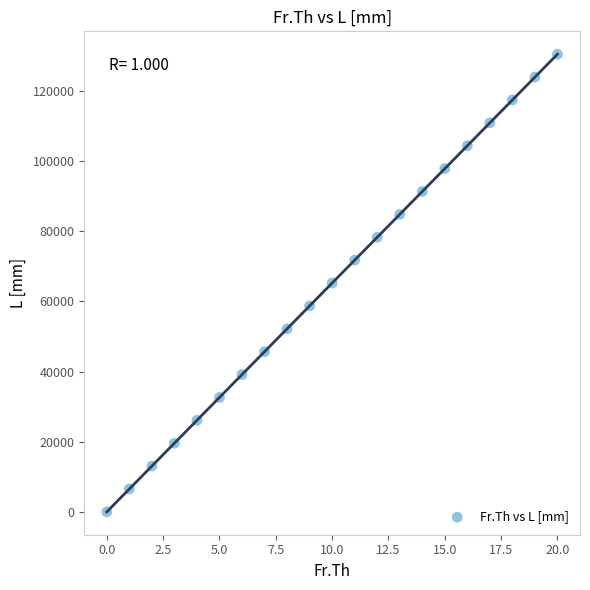

What is the range of Y values (max minus min)?

130500